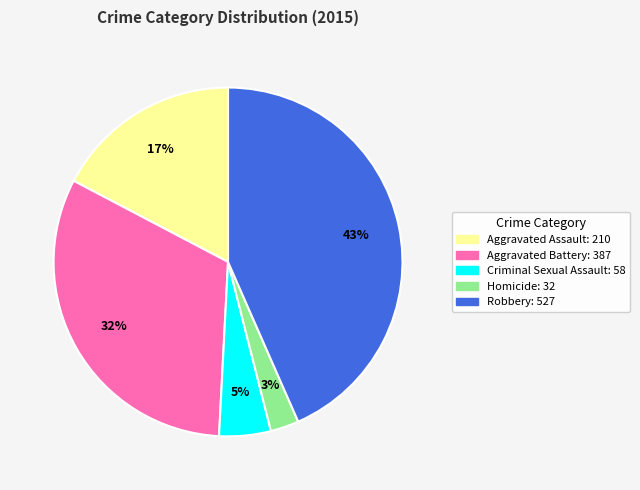

How many segments does this pie chart have?

5